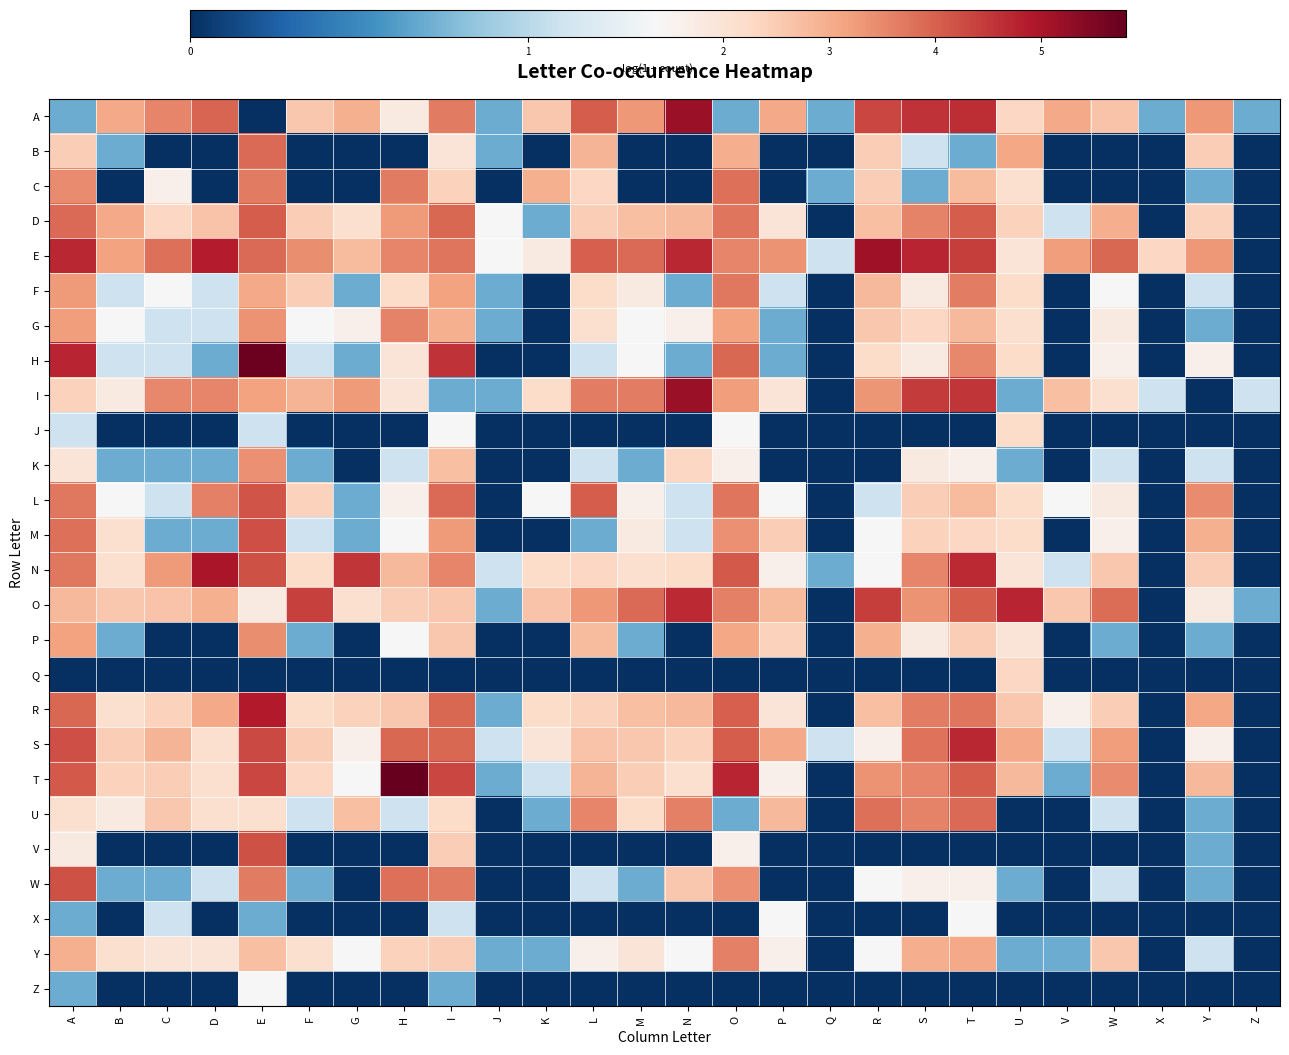

Rank the series by their maximum value, from highest to lowest.

T, H, A, I, E, N, R, O, S, M, W, V, L, D, U, B, C, F, Y, G, P, K, Q, J, X, Z